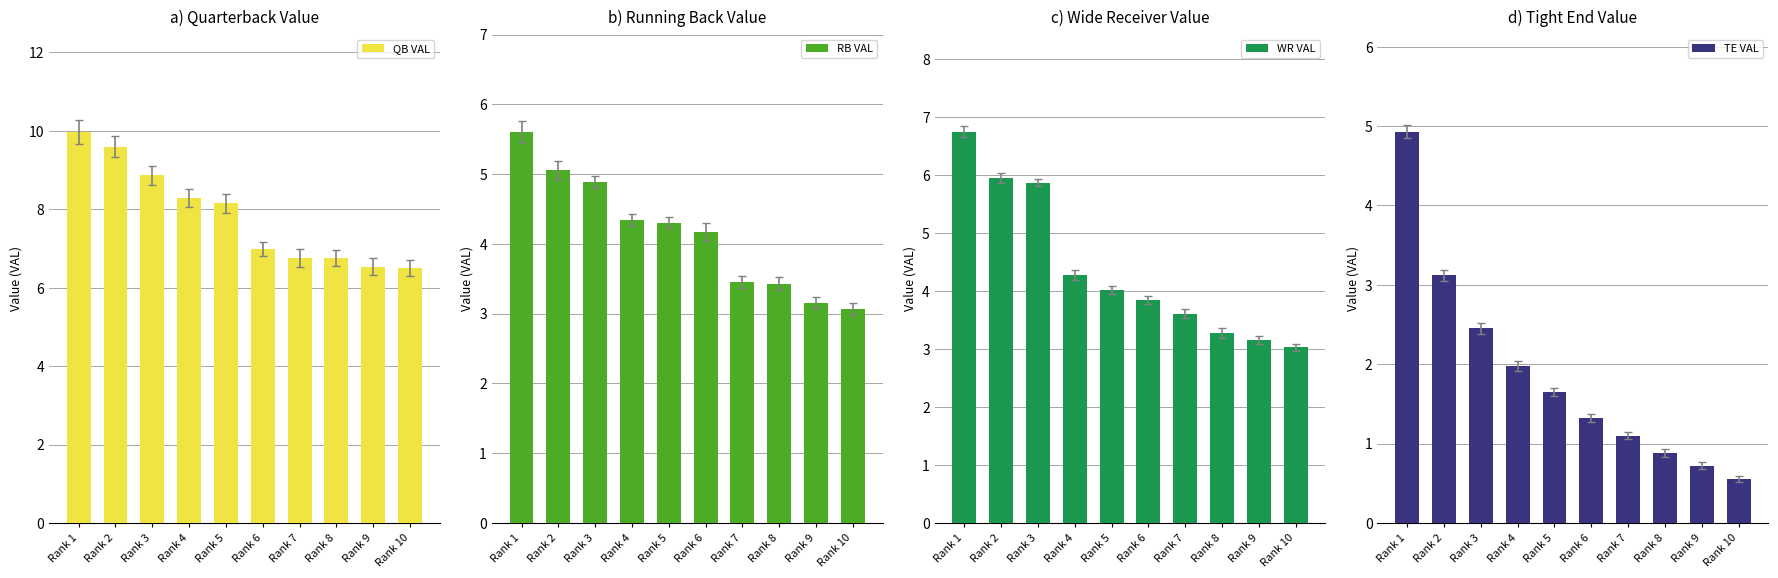

At which category is the sum across all series the highest?

Rank 1